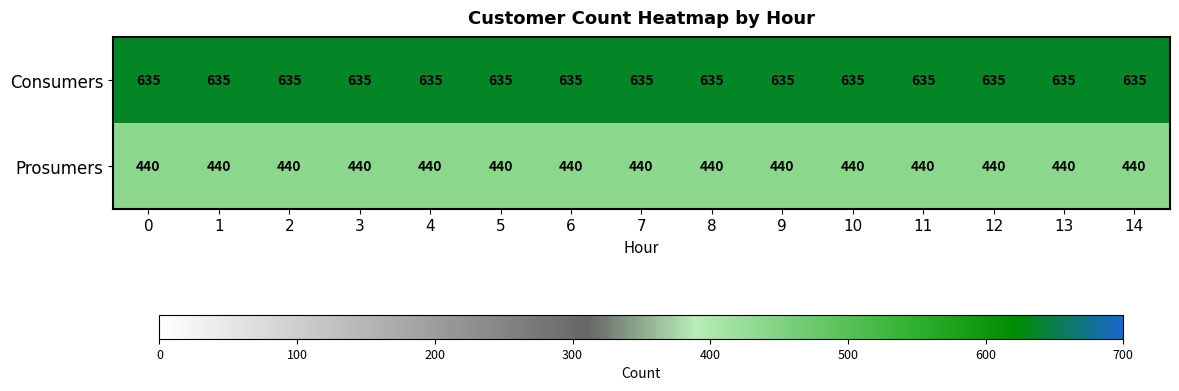

What is the sum of the Consumers values at 12 and 4?

1270